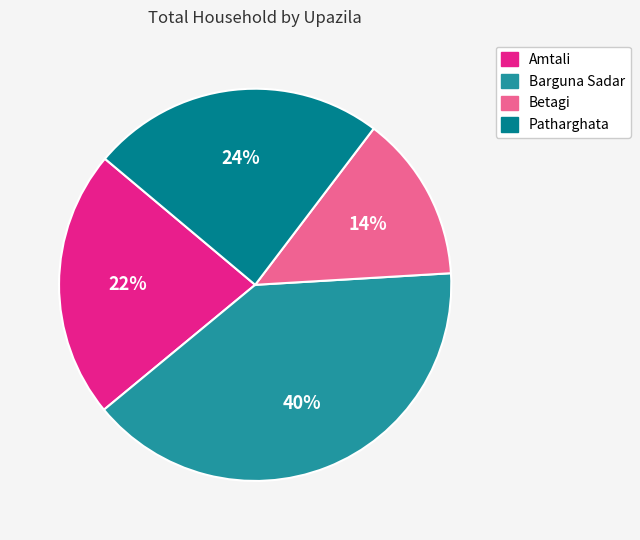

Between Barguna Sadar and Patharghata, which is larger?

Barguna Sadar